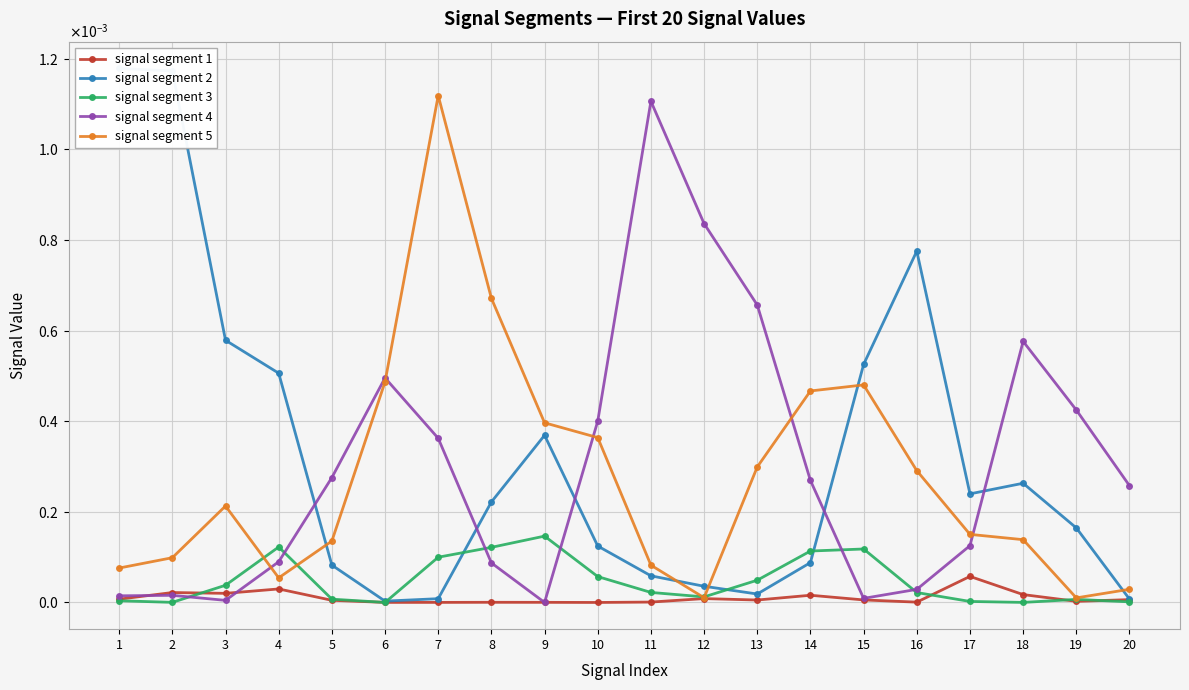

At which label is signal segment 4 closest to 0?

9